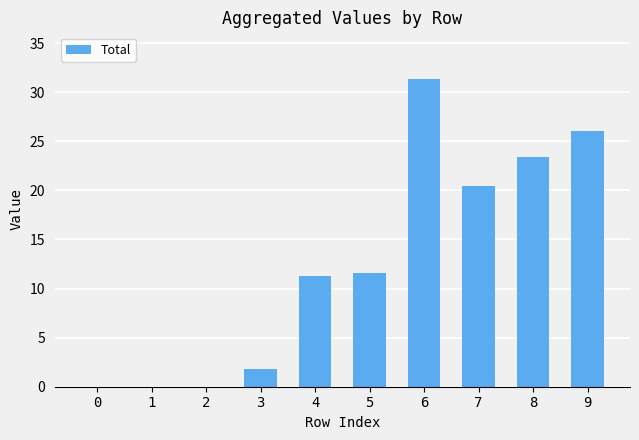

What is the sum of all values?

126.1